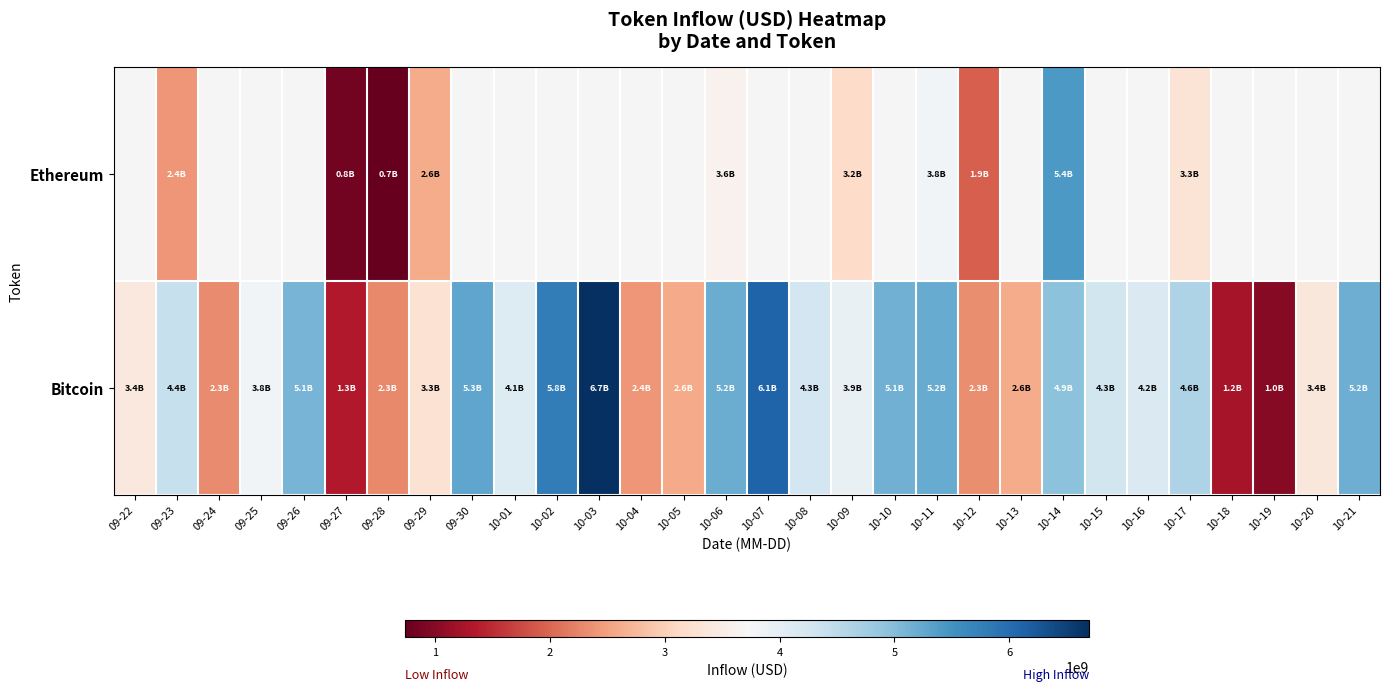

What is the greatest value displayed?

6695443453.2